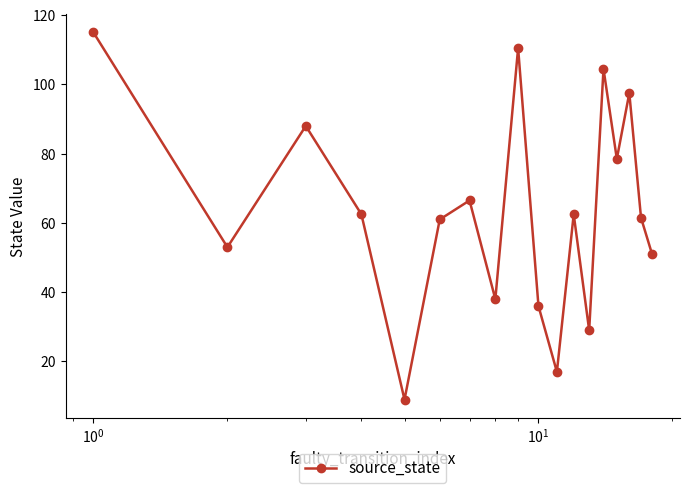

What is the difference between the second highest and minimum values?

101.5